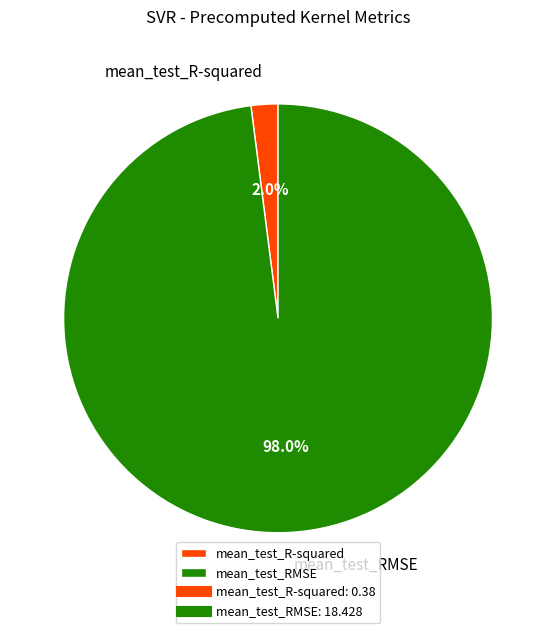

Which has a higher value, mean_test_R-squared or mean_test_RMSE?

mean_test_RMSE